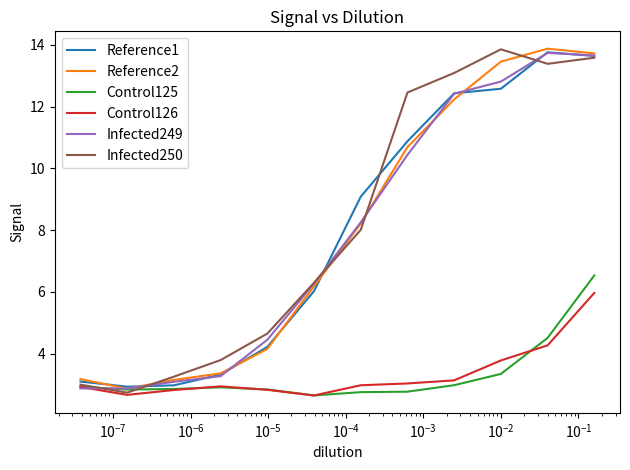

True or false: Control125 has a value of 2.8 at $\mathdefault{10^{-5}}$.

True